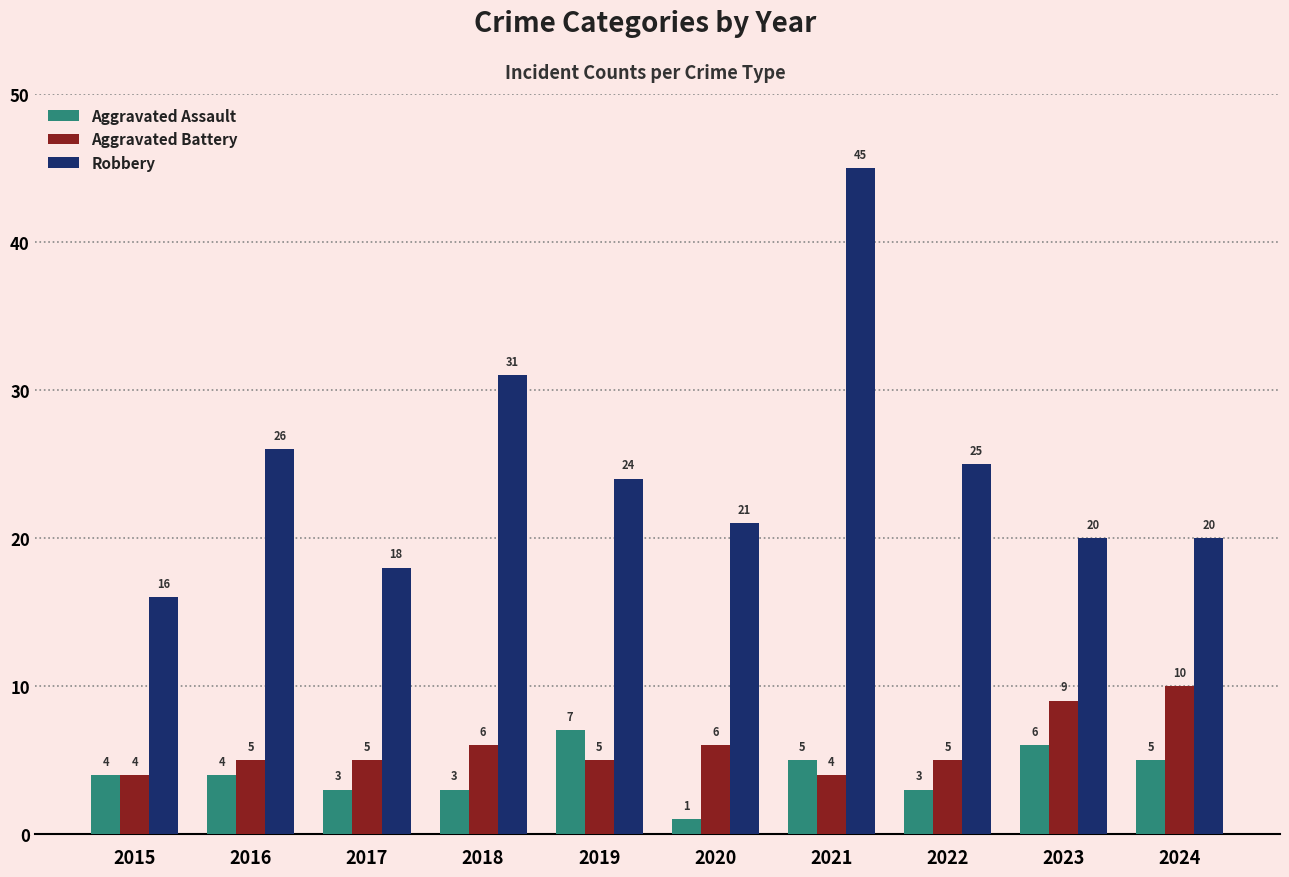

Reading right to left, transcribe all the data shown in this chart.

Aggravated Assault: 2024=5	2023=6	2022=3	2021=5	2020=1	2019=7	2018=3	2017=3	2016=4	2015=4
Aggravated Battery: 2024=10	2023=9	2022=5	2021=4	2020=6	2019=5	2018=6	2017=5	2016=5	2015=4
Robbery: 2024=20	2023=20	2022=25	2021=45	2020=21	2019=24	2018=31	2017=18	2016=26	2015=16